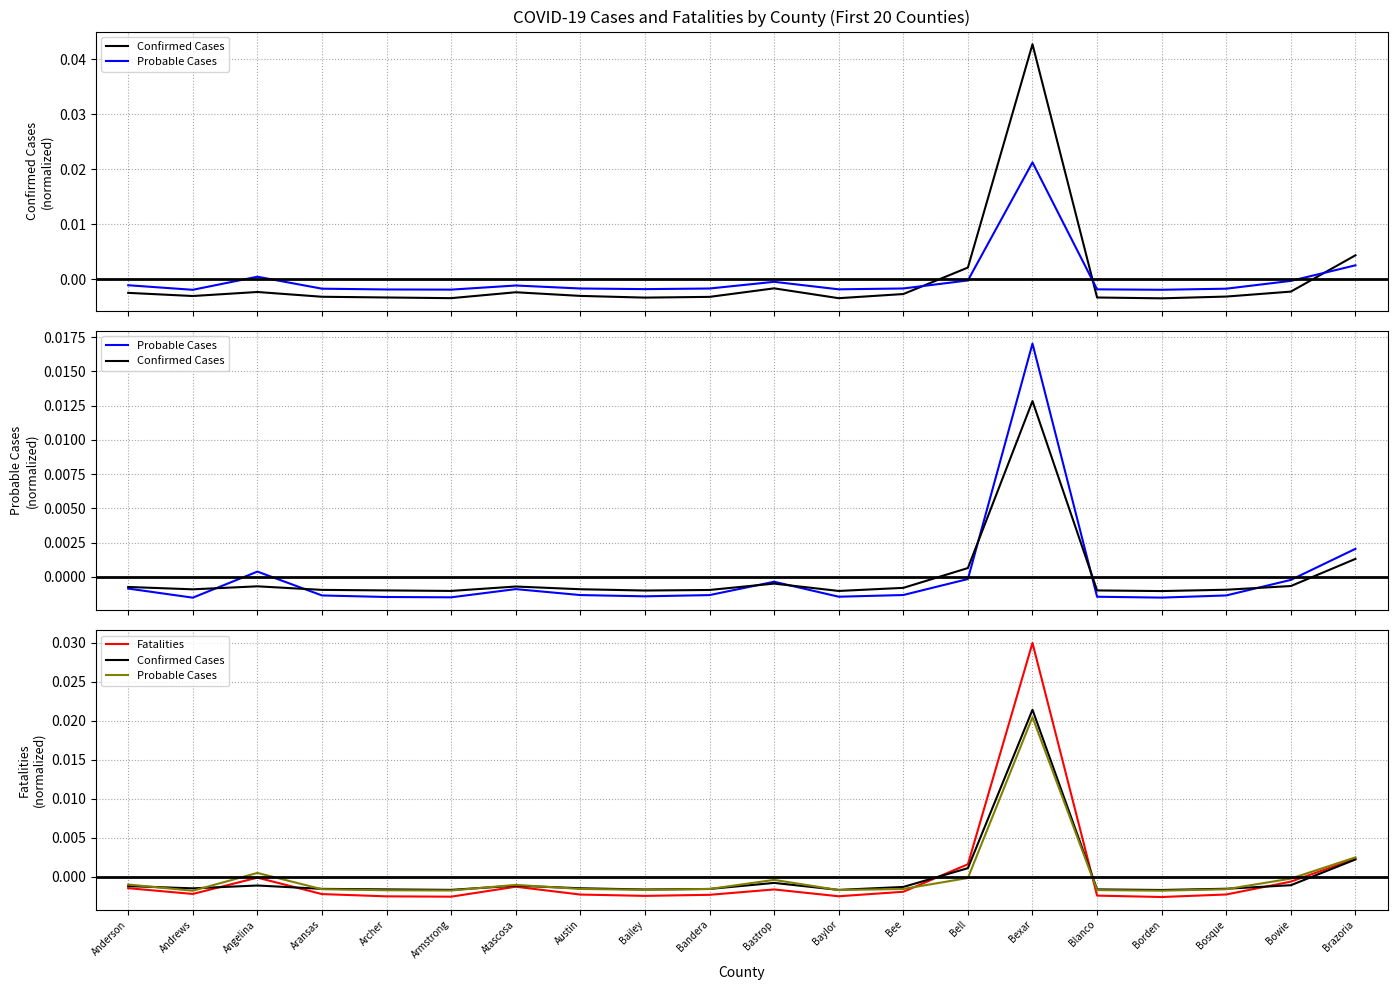

At how many categories does at least one series exceed 0?

4